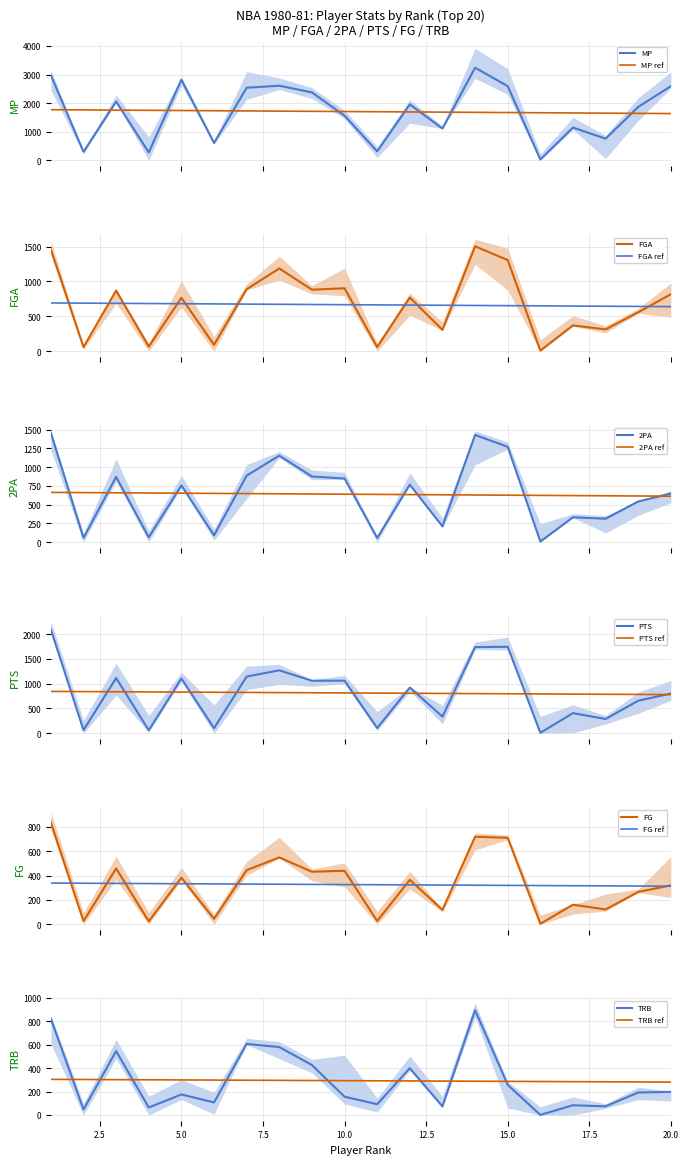

In FG, how many points are higher than both neighbors (excluding endpoints)?

7